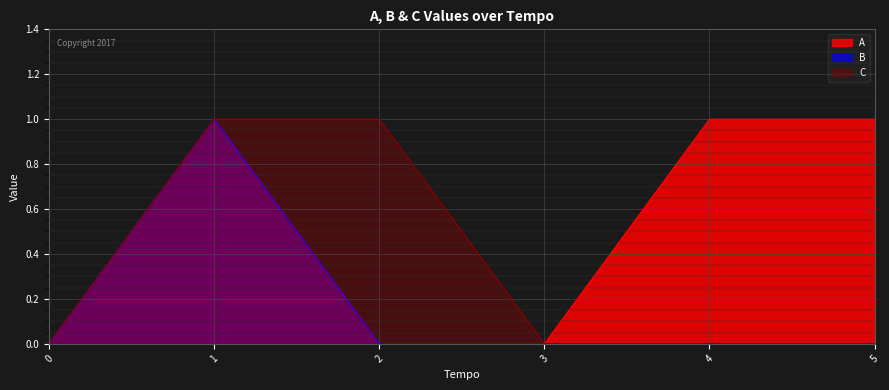

Is the value of C at 0 greater than the value of A at 2?

No